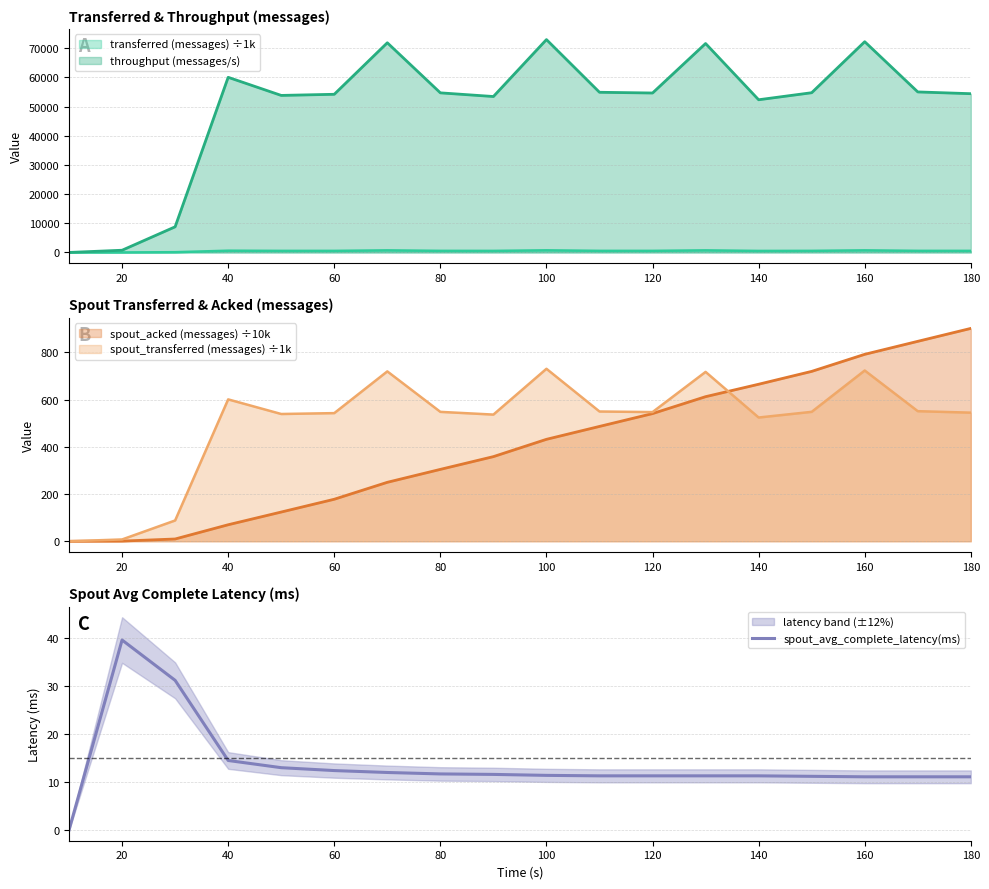

Reading right to left, list all the values displayed in this chart.

11.1	11.1	11.1	11.2	11.3	11.3	11.3	11.3	11.4	11.6	11.7	12.0	12.4	13.0	14.5	31.2	39.6	0.0